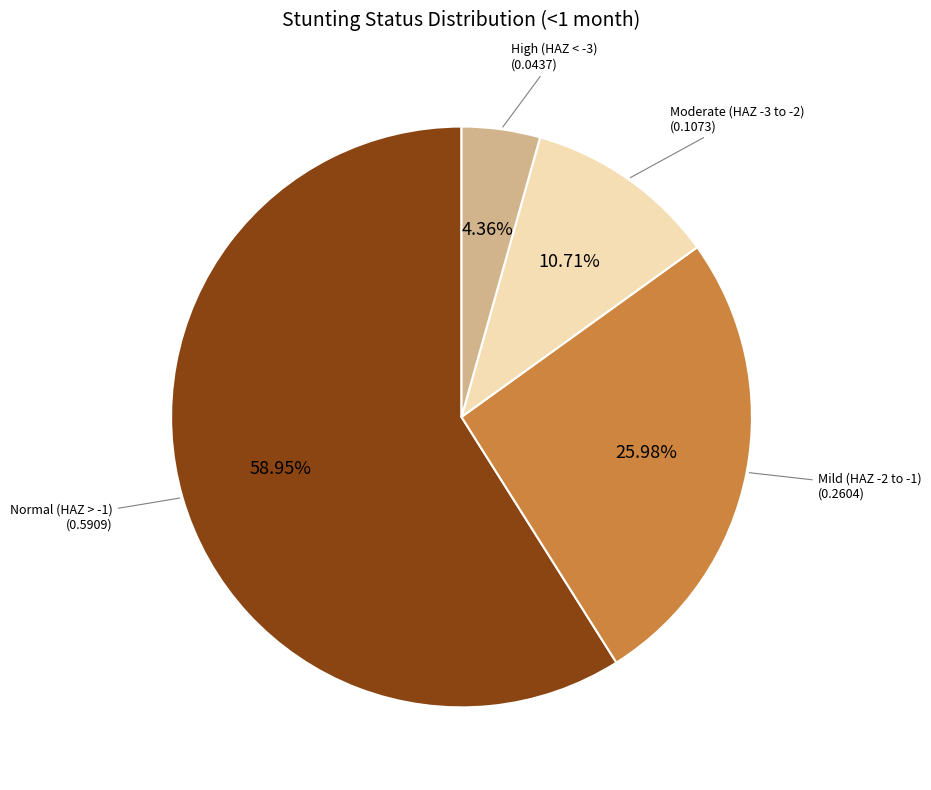

Is there a majority slice in this chart?

Yes